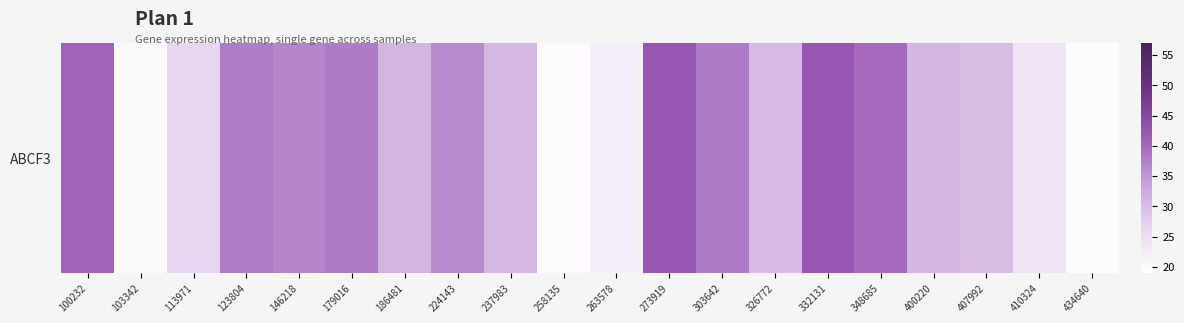

The value at 303642 is 67.6. True or false?

False